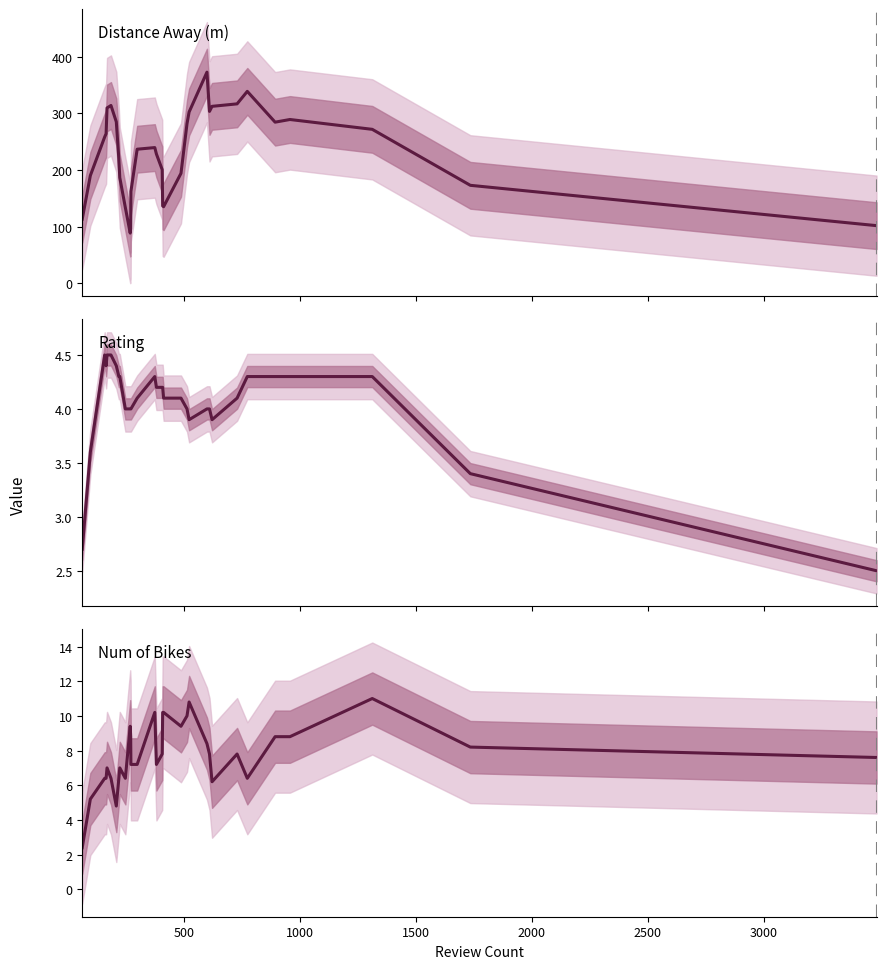

Which series has the largest total across all categories?

Distance Away (m)